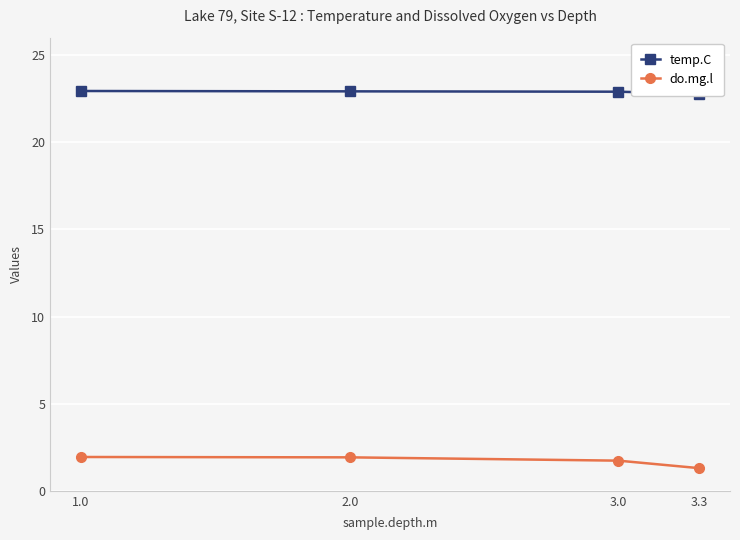

Which label corresponds to the largest value in the chart?

1.0